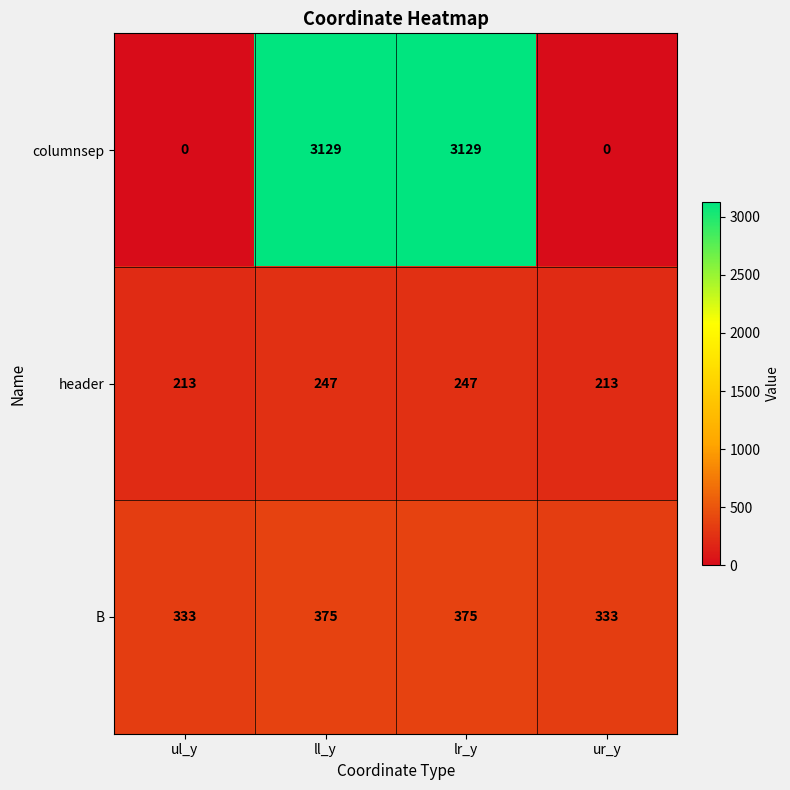

Count the columnsep values in the range 0 to 3129.

4